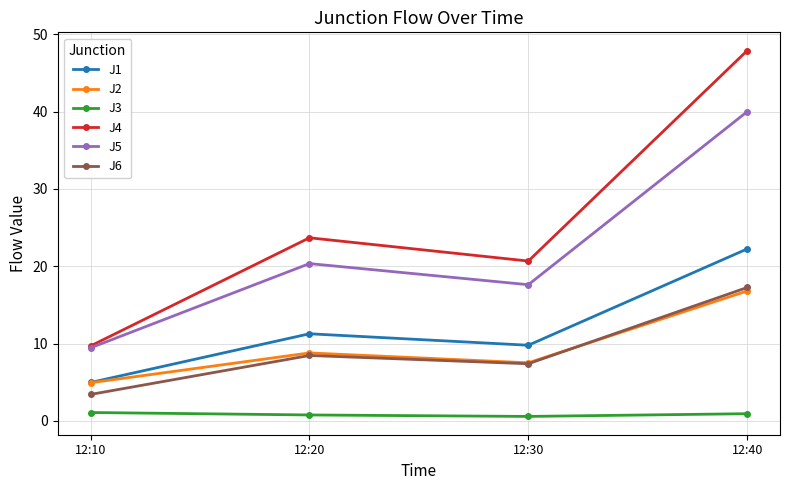

Is this an area chart (filled region under the line)?

No